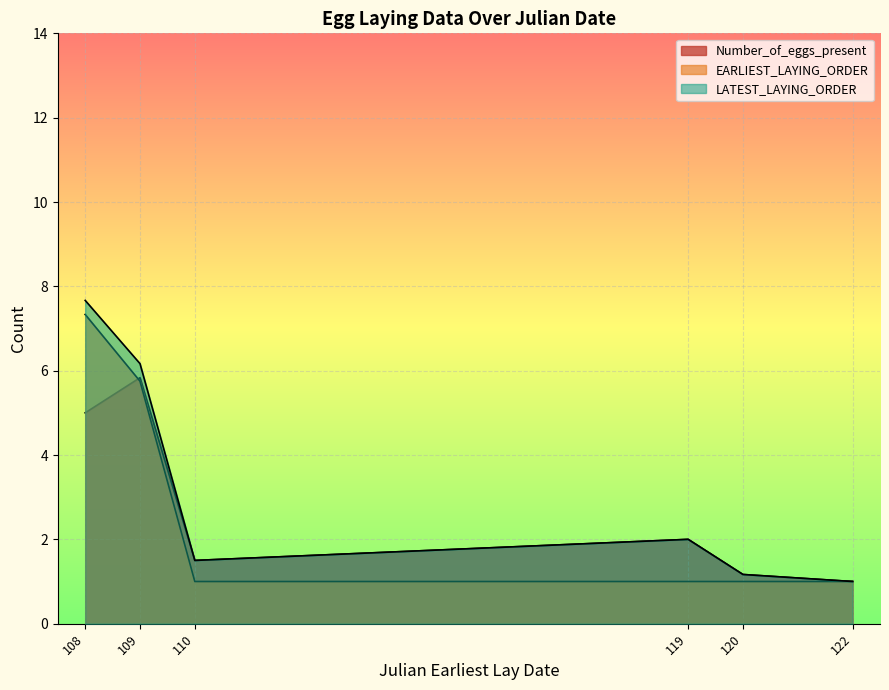

What is the lowest value of the EARLIEST_LAYING_ORDER series?

1